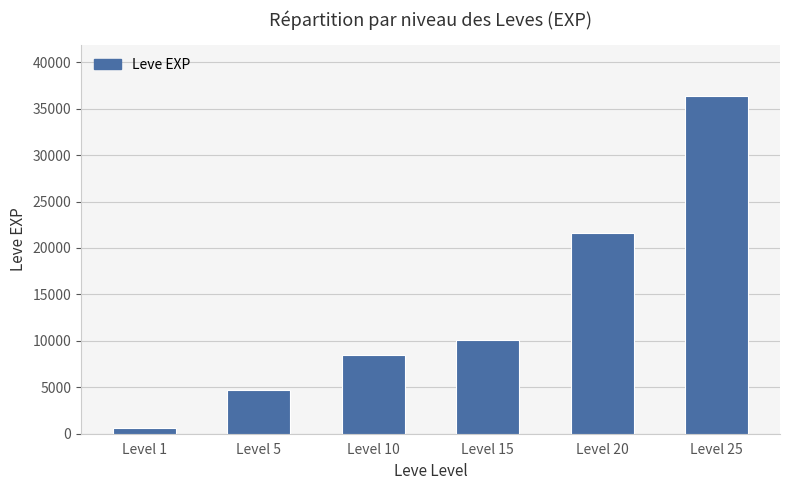

Which category has the lowest value across all series?

Level 1